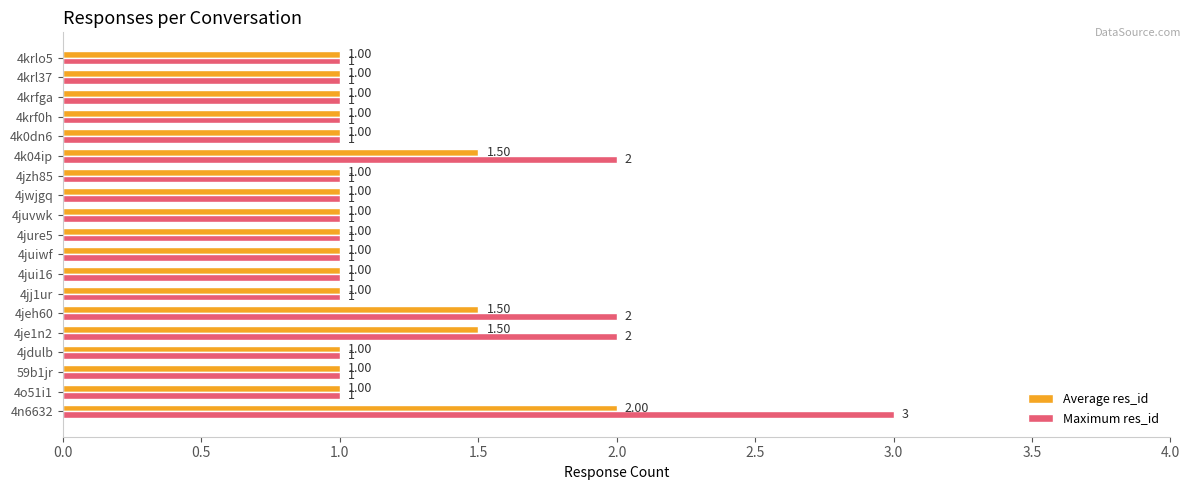

At which category is the sum across all series the highest?

4n6632